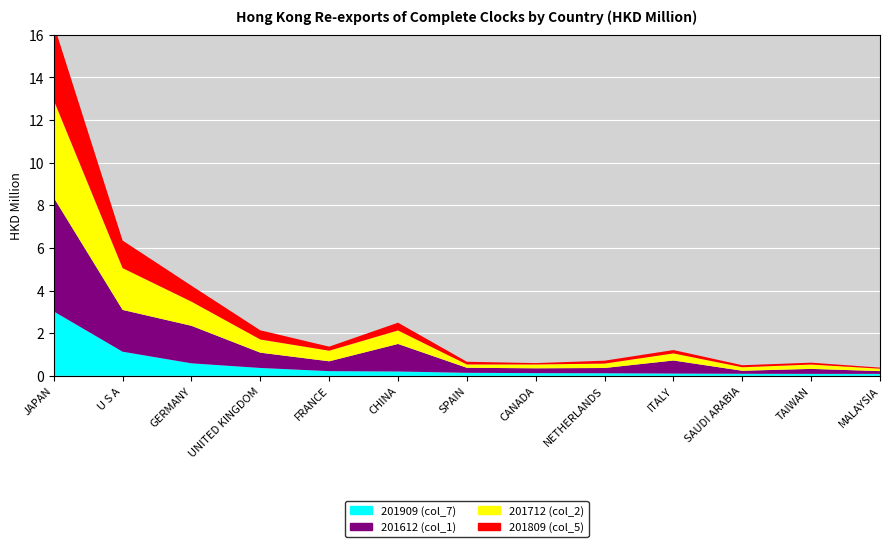

Reading right to left, list all the values displayed in this chart.

201909 (col_7): MALAYSIA=0.1	TAIWAN=0.1	SAUDI ARABIA=0.1	ITALY=0.1	NETHERLANDS=0.1	CANADA=0.1	SPAIN=0.1	CHINA=0.2	FRANCE=0.2	UNITED KINGDOM=0.4	GERMANY=0.6	U S A=1.1	JAPAN=3.0
201612 (col_1): MALAYSIA=0.1	TAIWAN=0.2	SAUDI ARABIA=0.1	ITALY=0.6	NETHERLANDS=0.2	CANADA=0.2	SPAIN=0.2	CHINA=1.3	FRANCE=0.5	UNITED KINGDOM=0.7	GERMANY=1.8	U S A=2.0	JAPAN=5.3
201712 (col_2): MALAYSIA=0.1	TAIWAN=0.2	SAUDI ARABIA=0.2	ITALY=0.3	NETHERLANDS=0.2	CANADA=0.2	SPAIN=0.2	CHINA=0.6	FRANCE=0.5	UNITED KINGDOM=0.6	GERMANY=1.1	U S A=2.0	JAPAN=4.6
201809 (col_5): MALAYSIA=0.0	TAIWAN=0.1	SAUDI ARABIA=0.1	ITALY=0.2	NETHERLANDS=0.1	CANADA=0.1	SPAIN=0.1	CHINA=0.4	FRANCE=0.2	UNITED KINGDOM=0.4	GERMANY=0.7	U S A=1.3	JAPAN=3.6